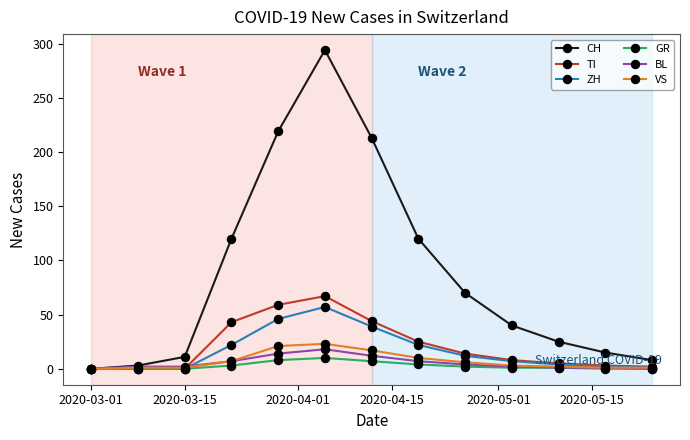

What is the greatest value displayed?

294